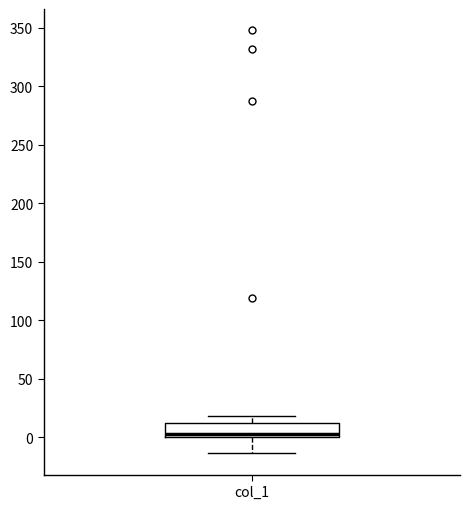

Transcribe this box plot: give where the median line is, the range the box spans, and where the two whiskers end, as read against the y-axis. The values are not printed on the chart, so give them approximately, as read against the axis.

median 5, box 0 to 10, whiskers -15 to 20